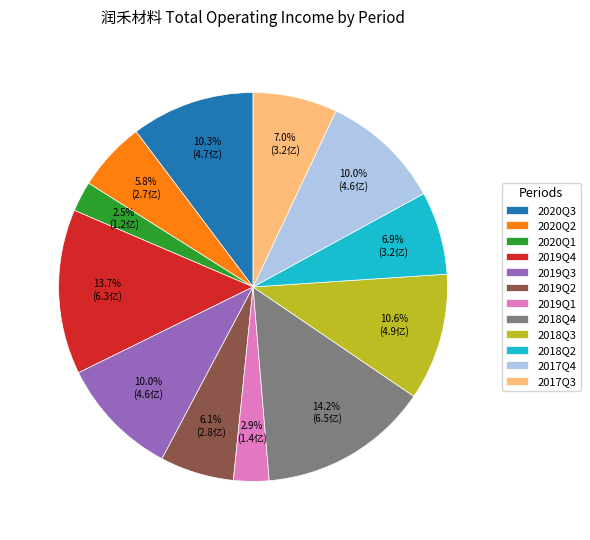

To the nearest percent, what is the difference between the largest and smallest slice percentages?

12%